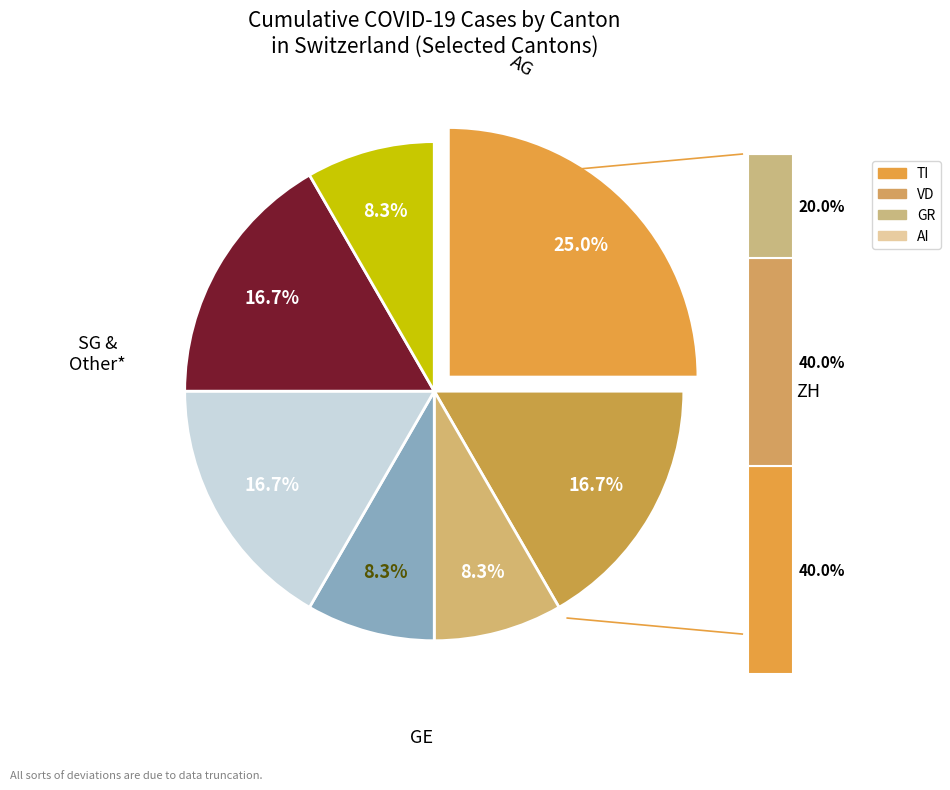

Which category has the biggest portion of the pie?

ZH